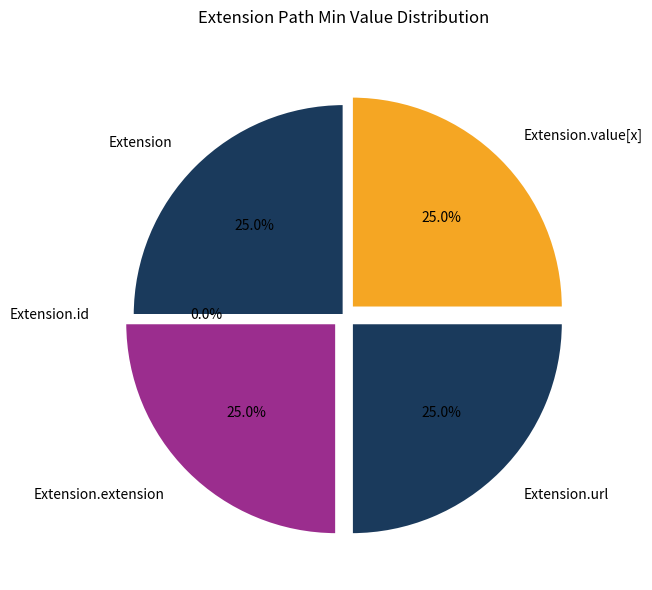

What is the largest slice in the pie chart?

Extension